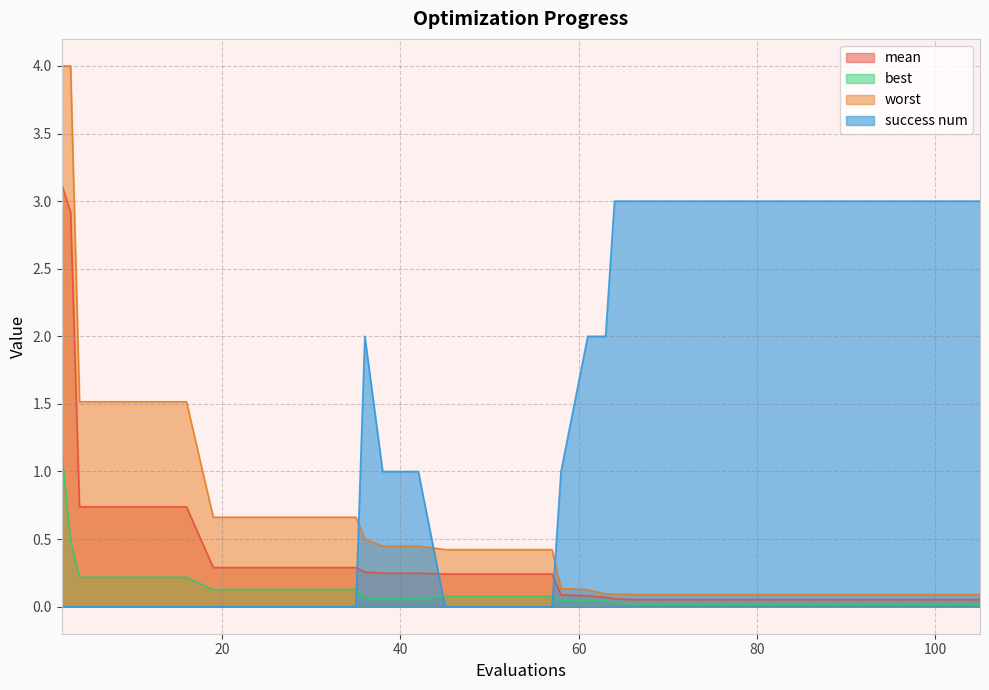

Reading left to right, extract all data points from this chart.

mean: 2=3.1	3=2.9	4=0.7	8=0.7	12=0.7	16=0.7	19=0.3	23=0.3	27=0.3	31=0.3	35=0.3	36=0.3	38=0.2	42=0.2	45=0.2	49=0.2	53=0.2	57=0.2	58=0.1	61=0.1	63=0.1	64=0.1	66=0.1	67=0.1	69=0.1	71=0.1	75=0.1	79=0.1	80=0.1	82=0.1	86=0.1	88=0.1	91=0.1	93=0.1	94=0.1	96=0.1	98=0.1	101=0.1	102=0.1	105=0.1
best: 2=1.1	3=0.5	4=0.2	8=0.2	12=0.2	16=0.2	19=0.1	23=0.1	27=0.1	31=0.1	35=0.1	36=0.1	38=0.1	42=0.1	45=0.1	49=0.1	53=0.1	57=0.1	58=0.0	61=0.0	63=0.0	64=0.0	66=0.0	67=0.0	69=0.0	71=0.0	75=0.0	79=0.0	80=0.0	82=0.0	86=0.0	88=0.0	91=0.0	93=0.0	94=0.0	96=0.0	98=0.0	101=0.0	102=0.0	105=0.0
worst: 2=4.0	3=4.0	4=1.5	8=1.5	12=1.5	16=1.5	19=0.7	23=0.7	27=0.7	31=0.7	35=0.7	36=0.5	38=0.4	42=0.4	45=0.4	49=0.4	53=0.4	57=0.4	58=0.1	61=0.1	63=0.1	64=0.1	66=0.1	67=0.1	69=0.1	71=0.1	75=0.1	79=0.1	80=0.1	82=0.1	86=0.1	88=0.1	91=0.1	93=0.1	94=0.1	96=0.1	98=0.1	101=0.1	102=0.1	105=0.1
success num: 2=0.0	3=0.0	4=0.0	8=0.0	12=0.0	16=0.0	19=0.0	23=0.0	27=0.0	31=0.0	35=0.0	36=2.0	38=1.0	42=1.0	45=0.0	49=0.0	53=0.0	57=0.0	58=1.0	61=2.0	63=2.0	64=3.0	66=3.0	67=3.0	69=3.0	71=3.0	75=3.0	79=3.0	80=3.0	82=3.0	86=3.0	88=3.0	91=3.0	93=3.0	94=3.0	96=3.0	98=3.0	101=3.0	102=3.0	105=3.0